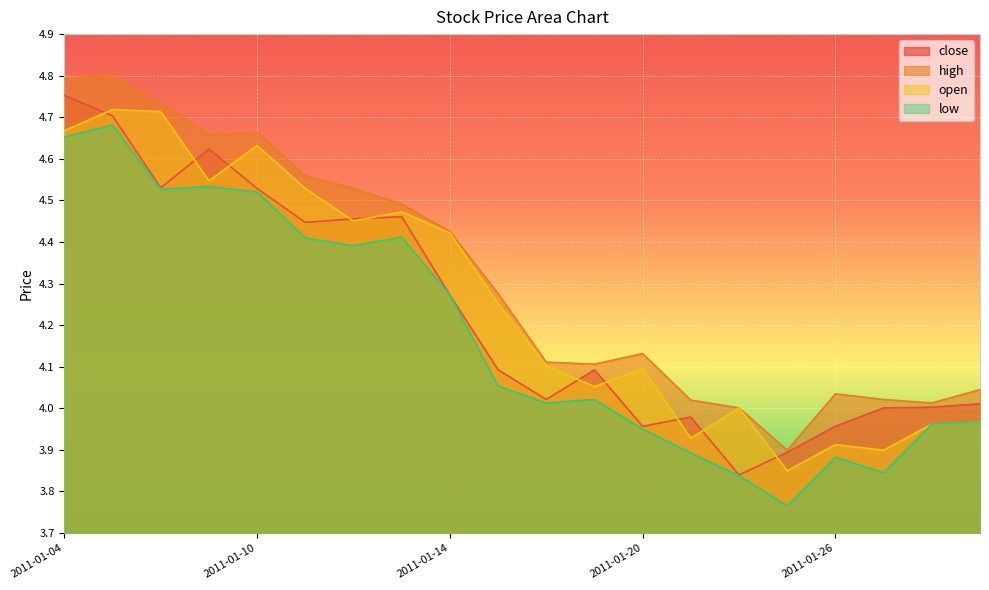

Which series has the largest total across all categories?

high